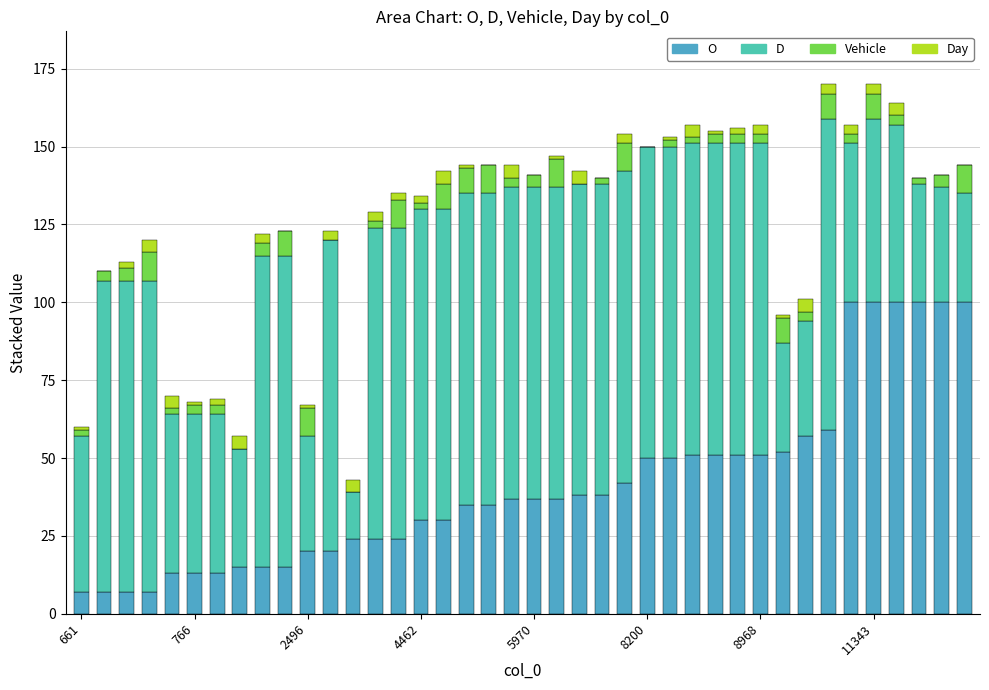

What is the maximum value for O?

100